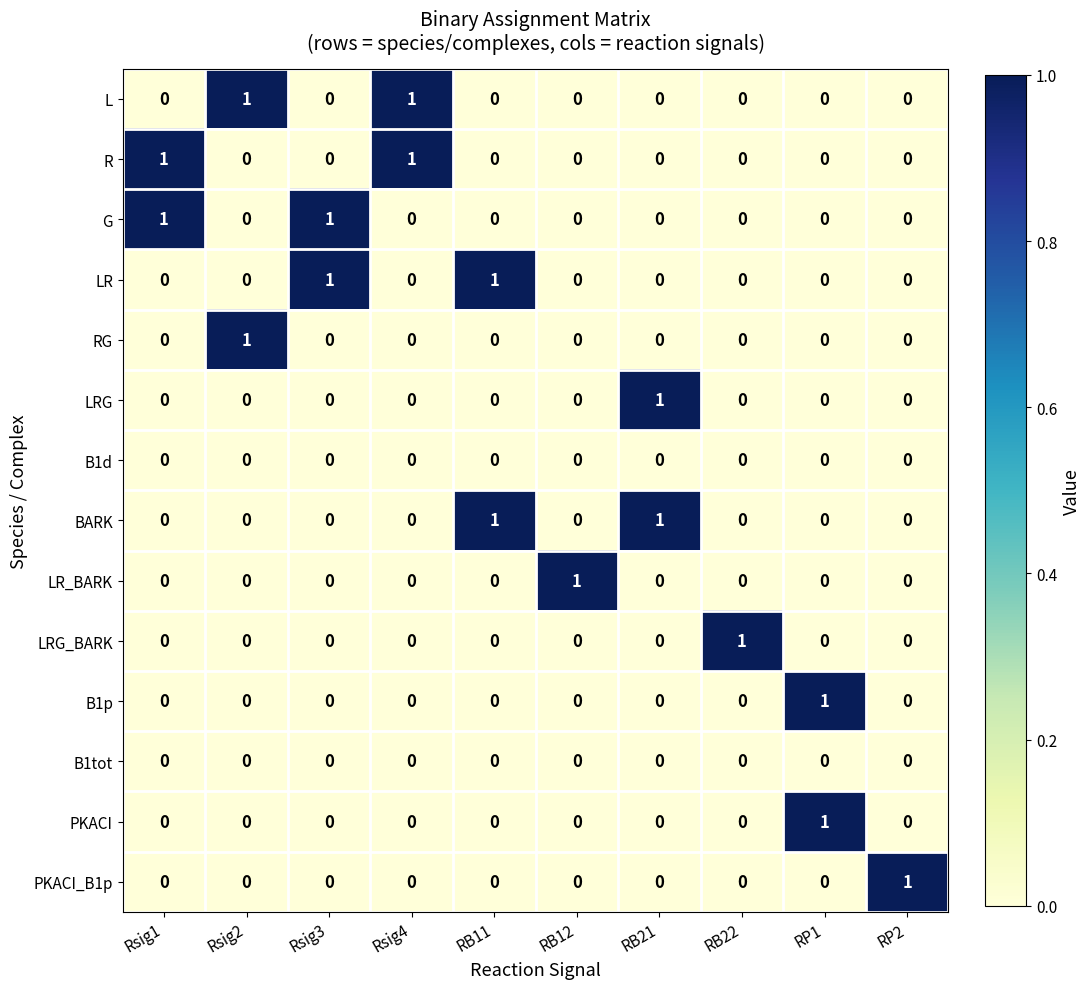

What is the total value across all series at Rsig4?

2